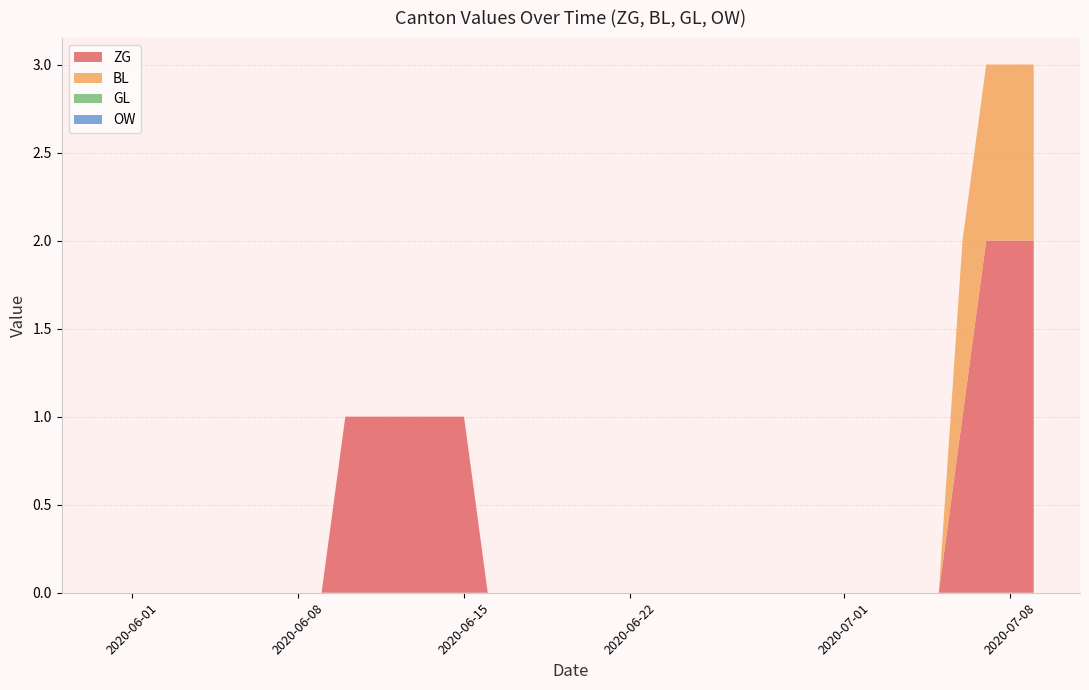

Reading left to right, list all the values displayed in this chart.

ZG: 0=0	1=0	2=0	3=0	4=0	5=0	6=0	7=0	8=0	9=0	10=1	11=1	12=1	13=1	14=1	15=1	16=0	17=0	18=0	19=0	20=0	21=0	22=0	23=0	24=0	25=0	26=0	27=0	28=0	29=0	30=0	31=0	32=0	33=0	34=0	35=0	36=1	37=2	38=2	39=2
BL: 0=0	1=0	2=0	3=0	4=0	5=0	6=0	7=0	8=0	9=0	10=0	11=0	12=0	13=0	14=0	15=0	16=0	17=0	18=0	19=0	20=0	21=0	22=0	23=0	24=0	25=0	26=0	27=0	28=0	29=0	30=0	31=0	32=0	33=0	34=0	35=0	36=1	37=1	38=1	39=1
GL: 0=0	1=0	2=0	3=0	4=0	5=0	6=0	7=0	8=0	9=0	10=0	11=0	12=0	13=0	14=0	15=0	16=0	17=0	18=0	19=0	20=0	21=0	22=0	23=0	24=0	25=0	26=0	27=0	28=0	29=0	30=0	31=0	32=0	33=0	34=0	35=0	36=0	37=0	38=0	39=0
OW: 0=0	1=0	2=0	3=0	4=0	5=0	6=0	7=0	8=0	9=0	10=0	11=0	12=0	13=0	14=0	15=0	16=0	17=0	18=0	19=0	20=0	21=0	22=0	23=0	24=0	25=0	26=0	27=0	28=0	29=0	30=0	31=0	32=0	33=0	34=0	35=0	36=0	37=0	38=0	39=0